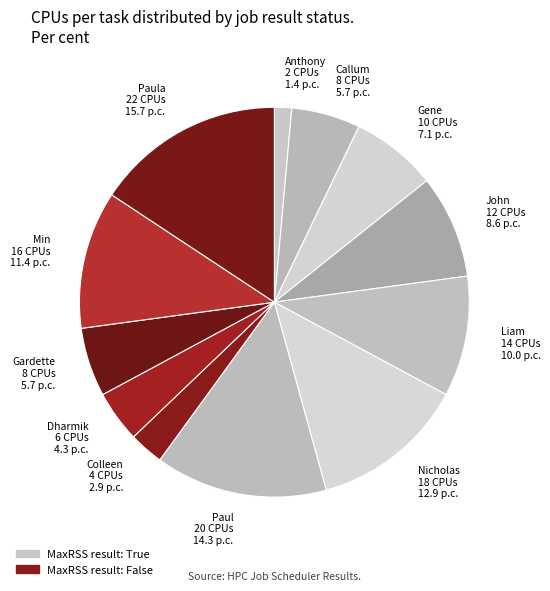

Is it true that Paul 20 CPUs 14.3 p.c. is 27% of the pie?

False